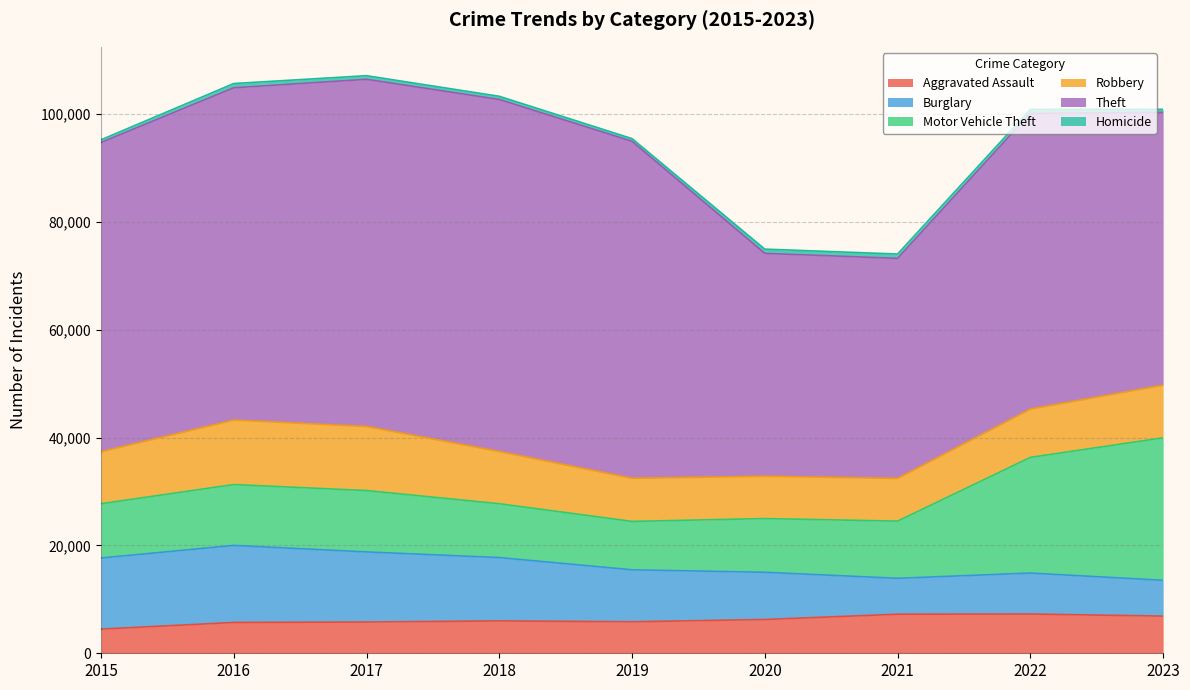

Which series has the widest spread of values?

Theft